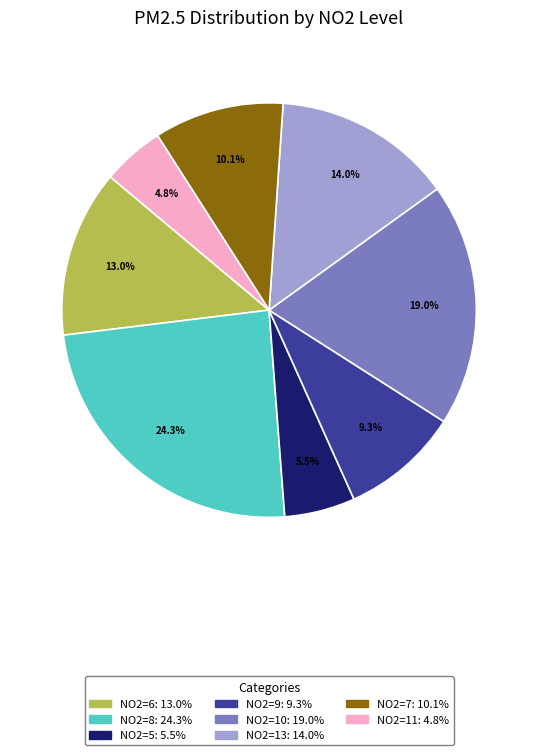

To the nearest percent, what is the average slice percentage?

12%